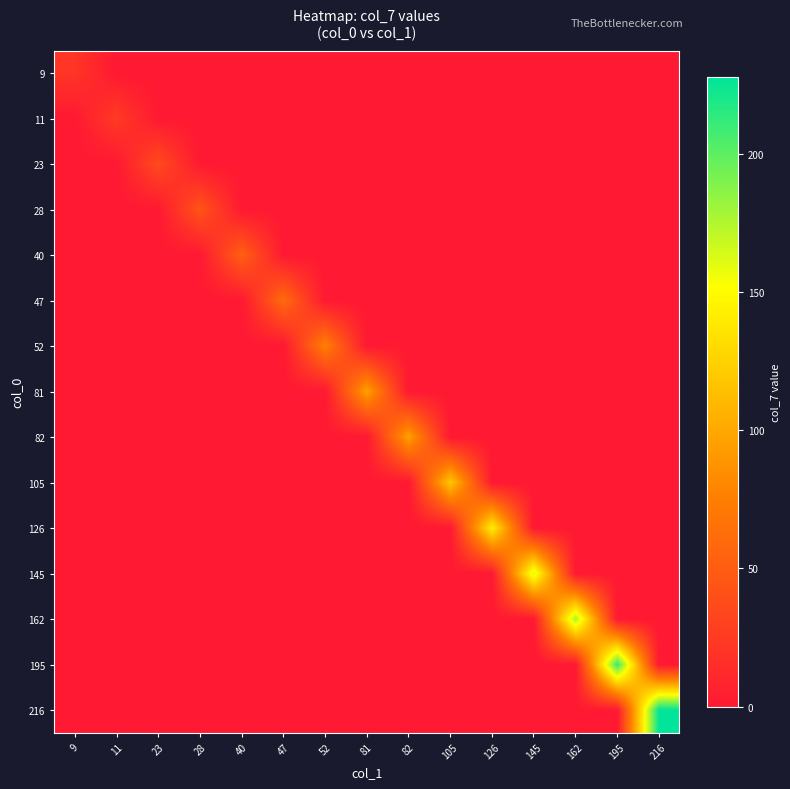

How many categories are shown in the chart?

15